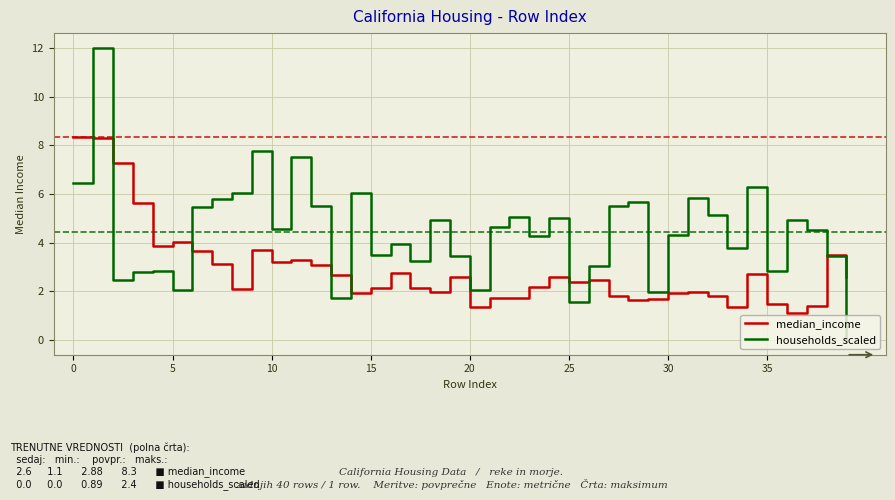

What is the maximum value shown in the chart?

12.0